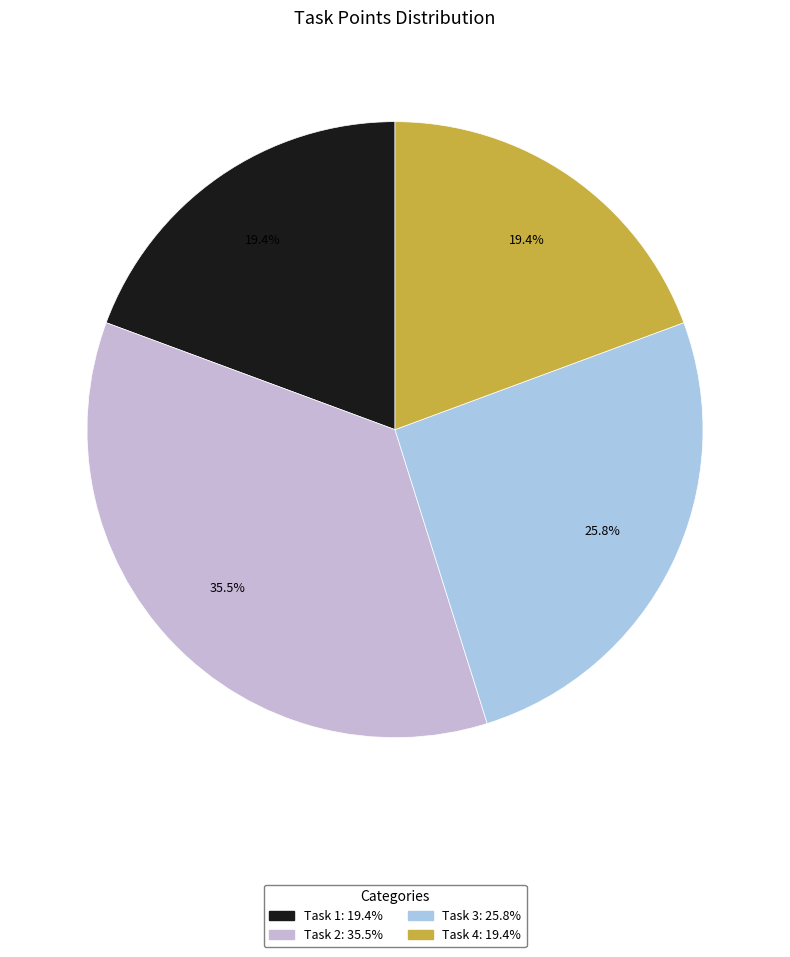

To the nearest percent, what portion does Task 3 represent?

26%